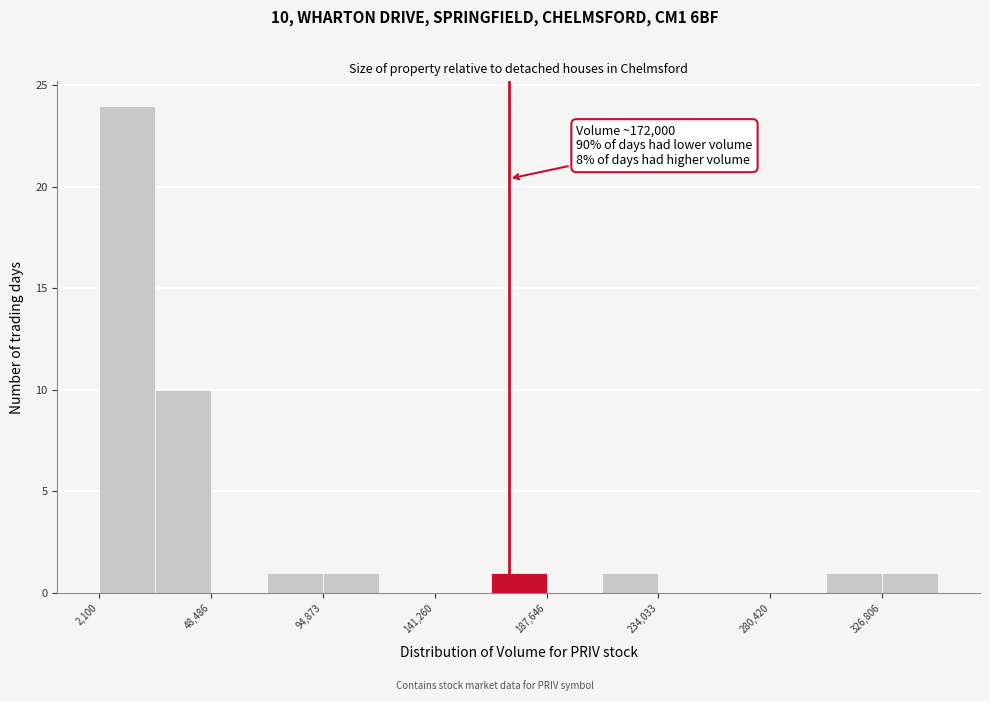

Which range on the x-axis has the tallest bar?

0 to 25000